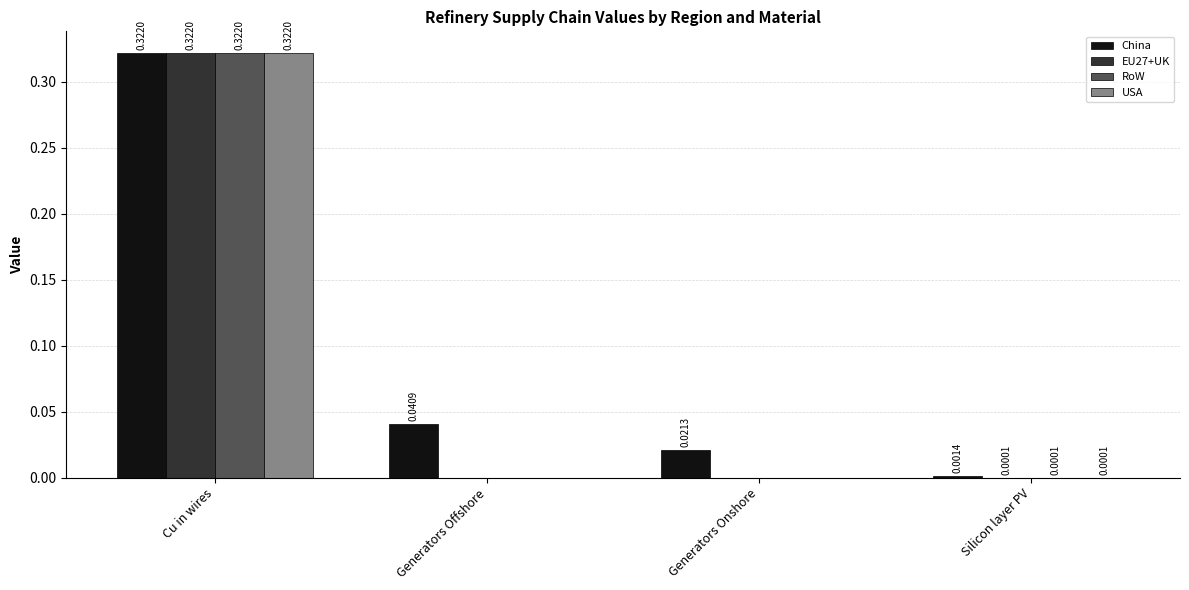

The USA series shows 0.0 at Generators Offshore. True or false?

True